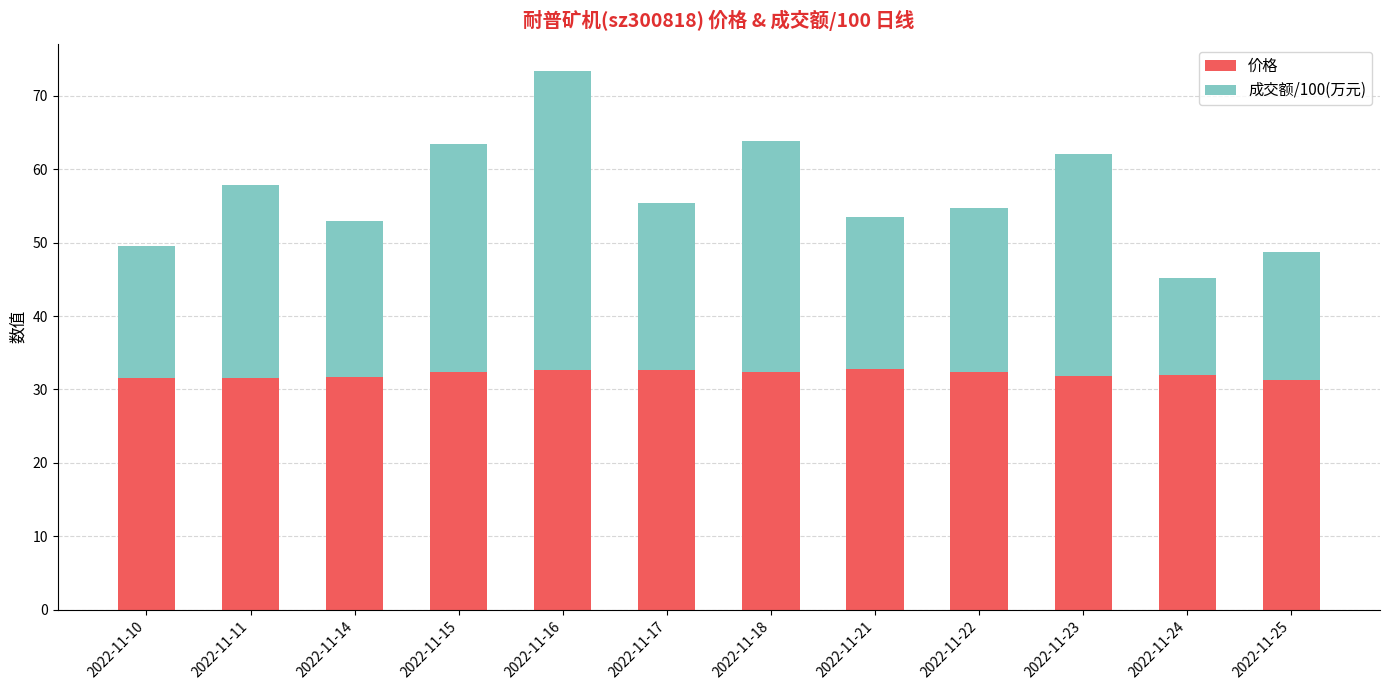

What is the difference between the maximum and second lowest values in the 价格 series?

1.3